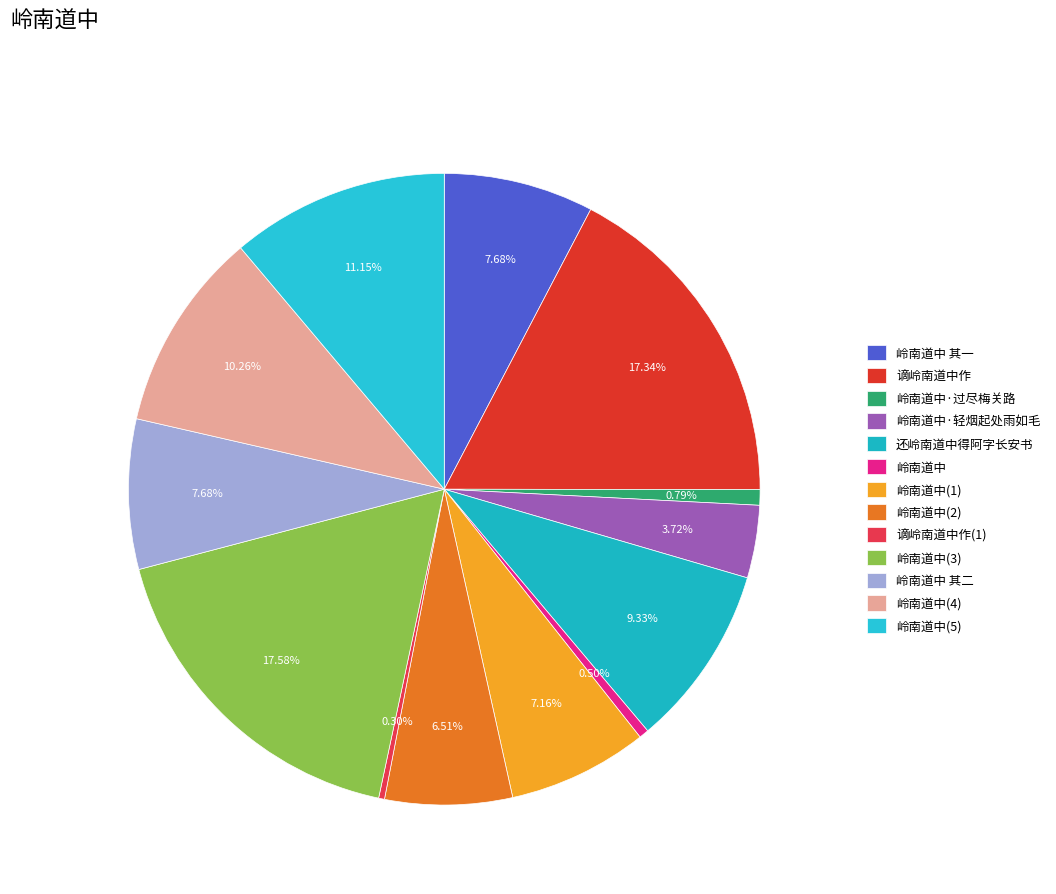

Count the number of slices in the pie.

13